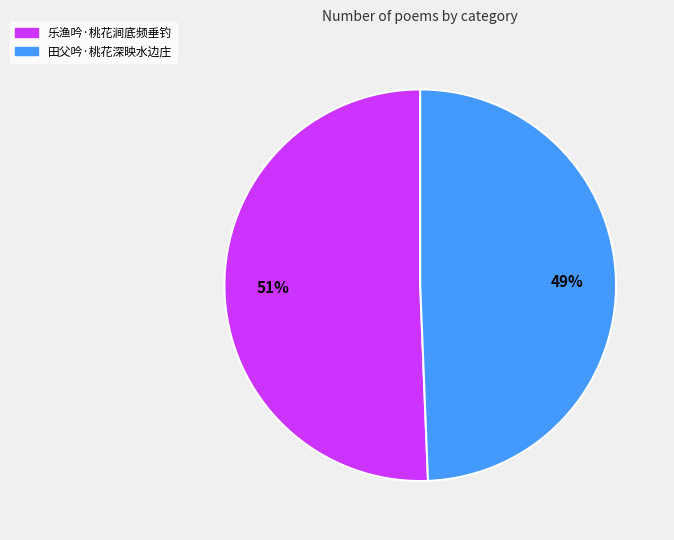

How many segments does this pie chart have?

2